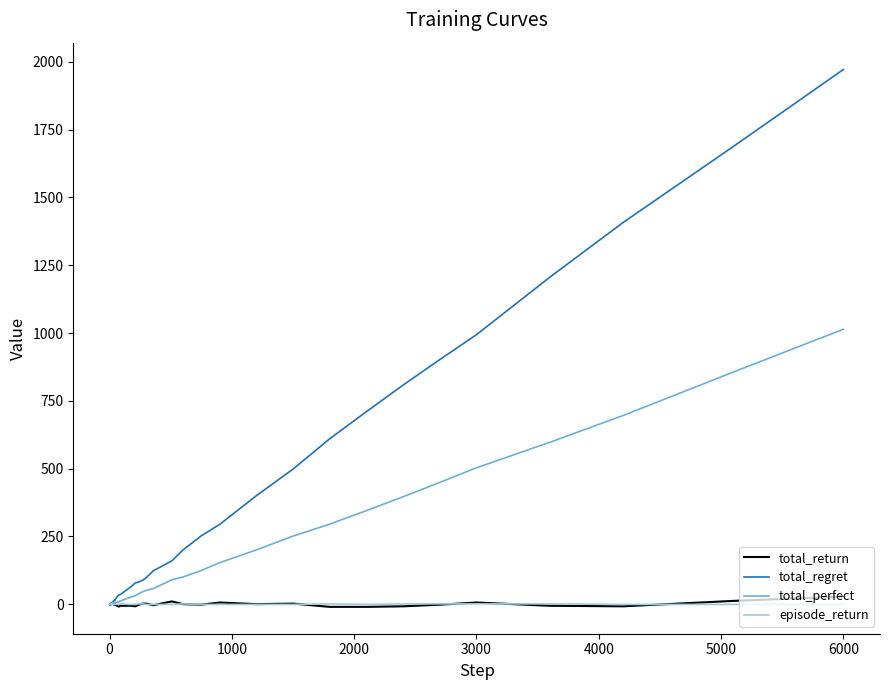

What is the greatest value displayed?

1972